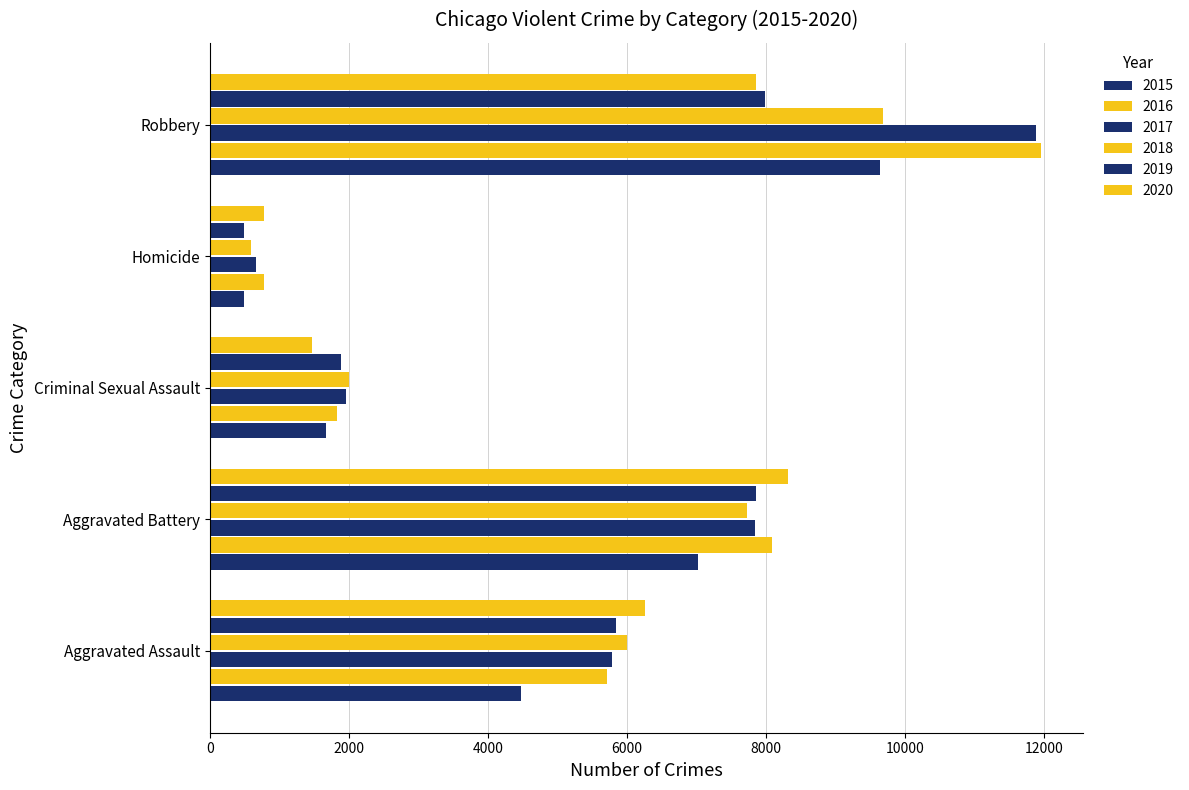

Reading right to left, transcribe all the data shown in this chart.

2015: 9638	496	1680	7018	4480
2016: 11960	786	1831	8085	5712
2017: 11880	672	1957	7845	5793
2018: 9680	589	1998	7734	6001
2019: 7994	498	1888	7857	5841
2020: 7855	787	1466	8319	6263